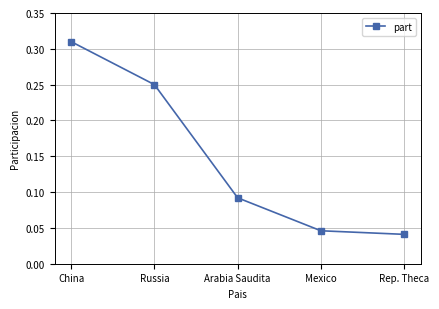

Does the chart display data point markers on the line(s)?

Yes